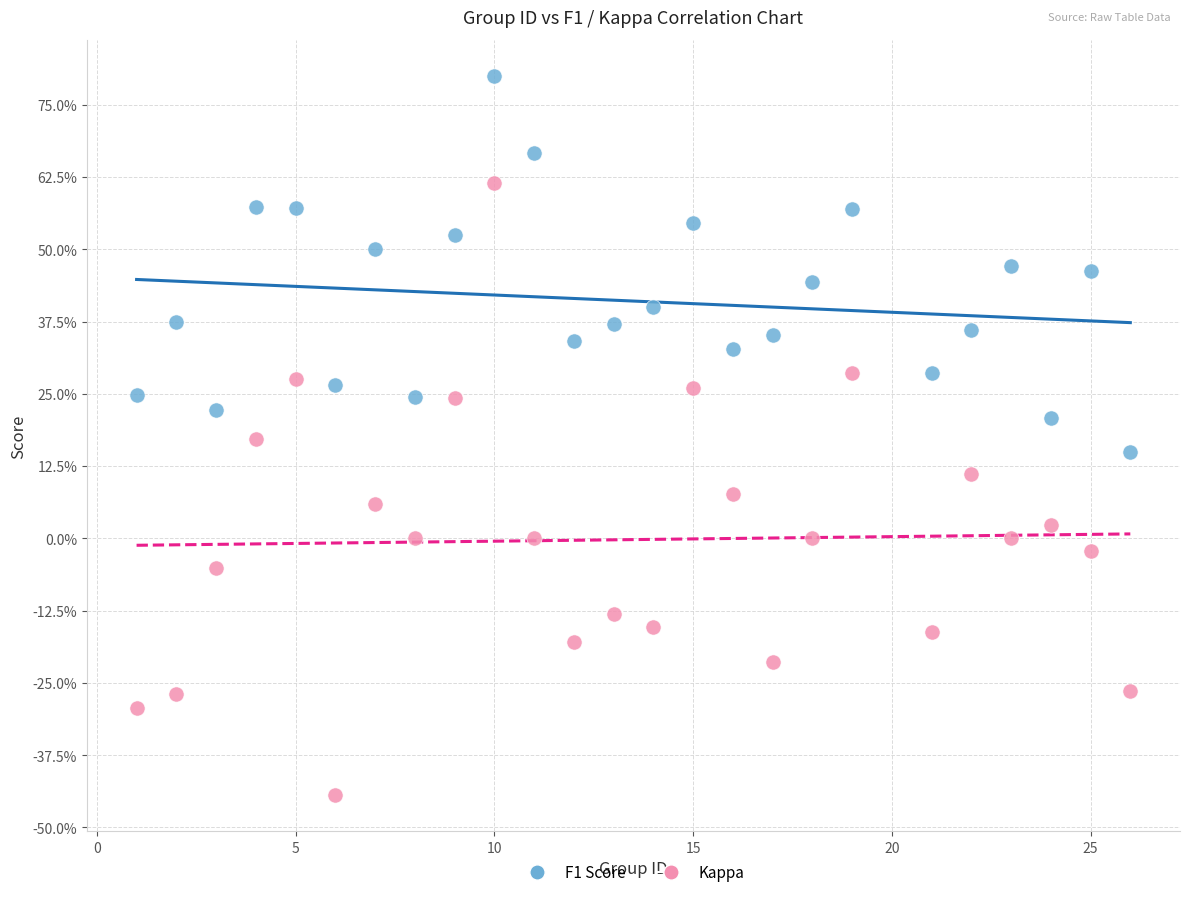

Which series contains the lowest Y value?

Kappa